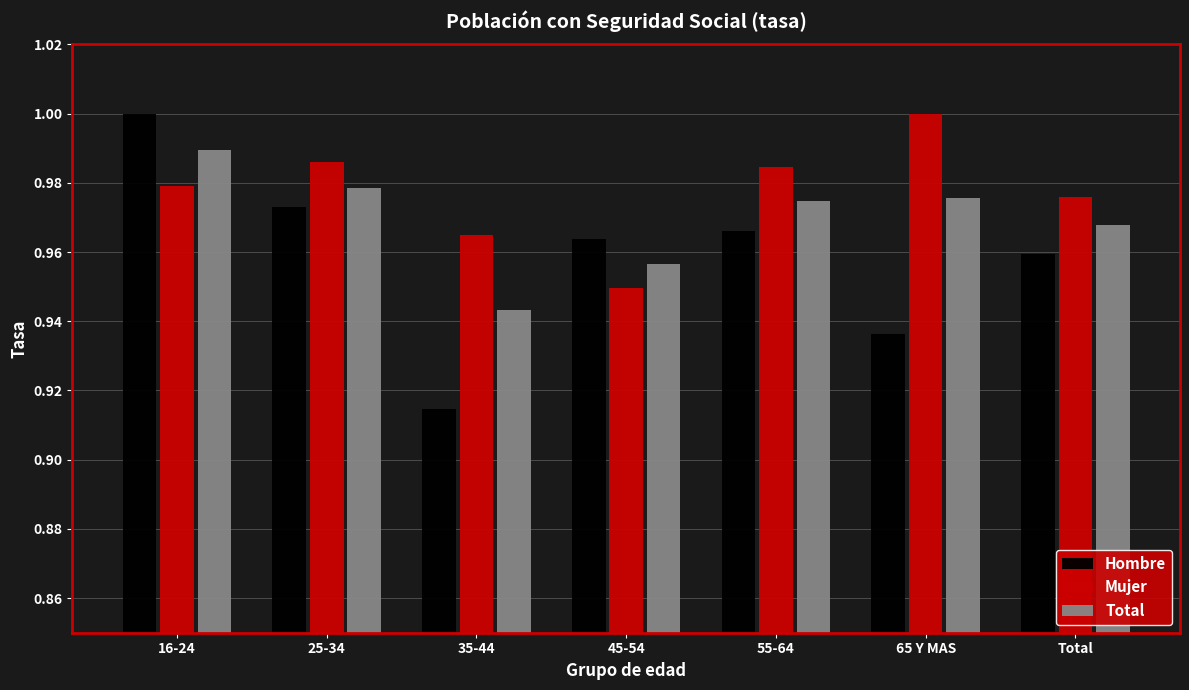

Which series has the largest range (max minus min)?

Hombre